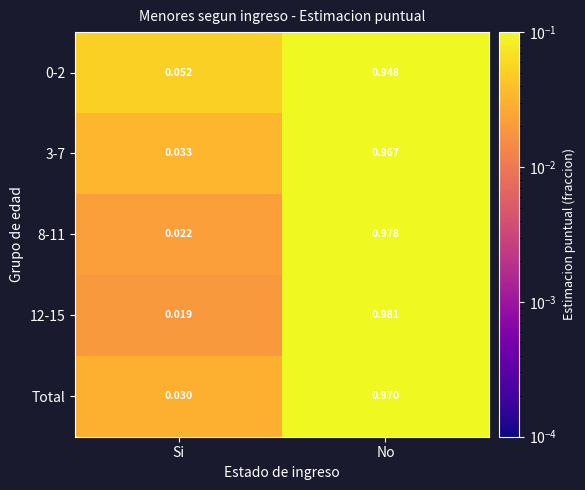

Is the value of 8-11 at Si greater than the value of 0-2 at No?

No